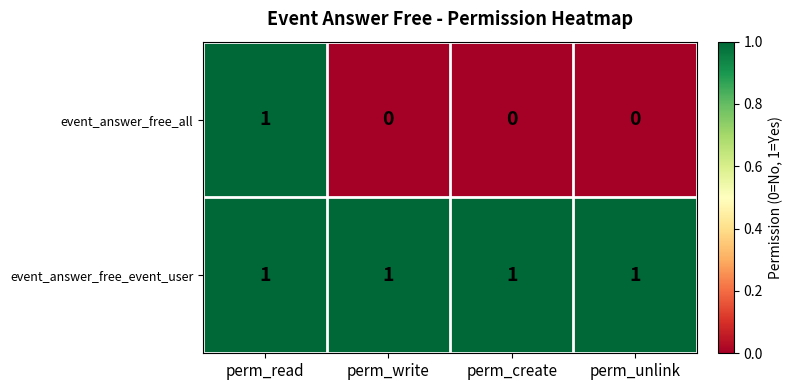

Which series has the largest range (max minus min)?

event_answer_free_all